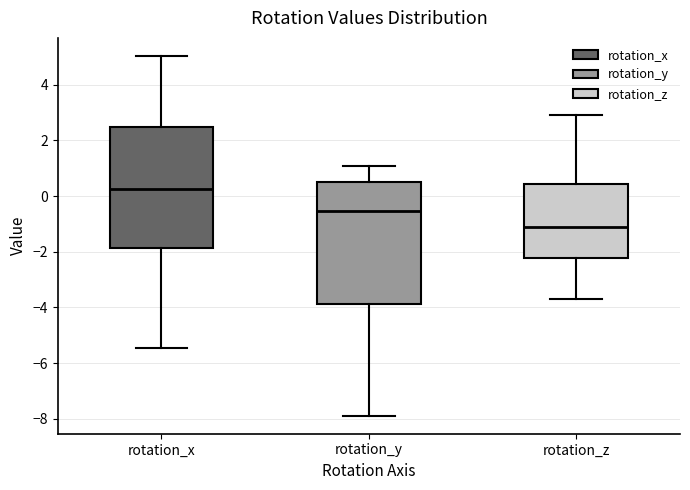

Reading left to right, transcribe this box plot: for each box, give where its median line is, the range the box spans, and where its two whiskers end, as read against the y-axis. The values are not printed on the chart, so give them approximately, as read against the axis.

rotation_x: median 0.2, box -1.8 to 2.4, whiskers -5.4 to 5.0
rotation_y: median -0.6, box -3.8 to 0.6, whiskers -7.8 to 1.0
rotation_z: median -1.2, box -2.2 to 0.4, whiskers -3.8 to 2.8